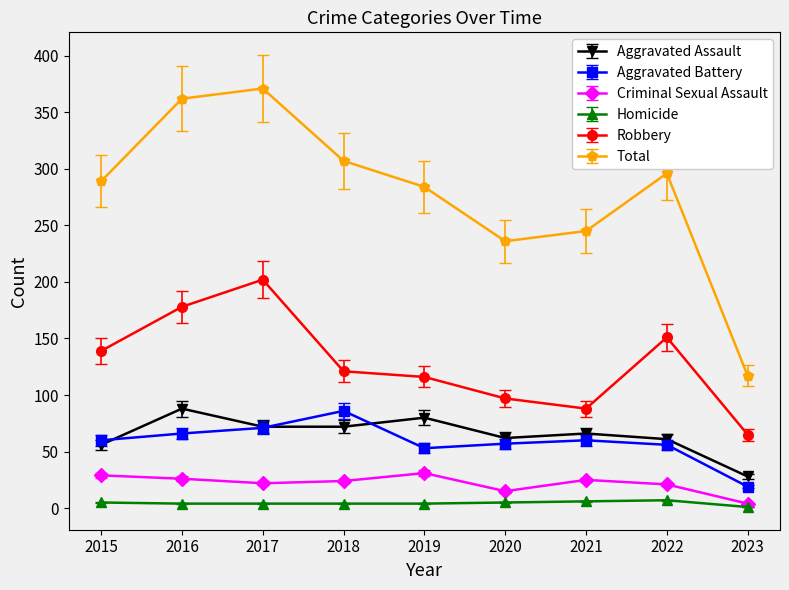

The value of Aggravated Battery at 2016 is 89.2. True or false?

False